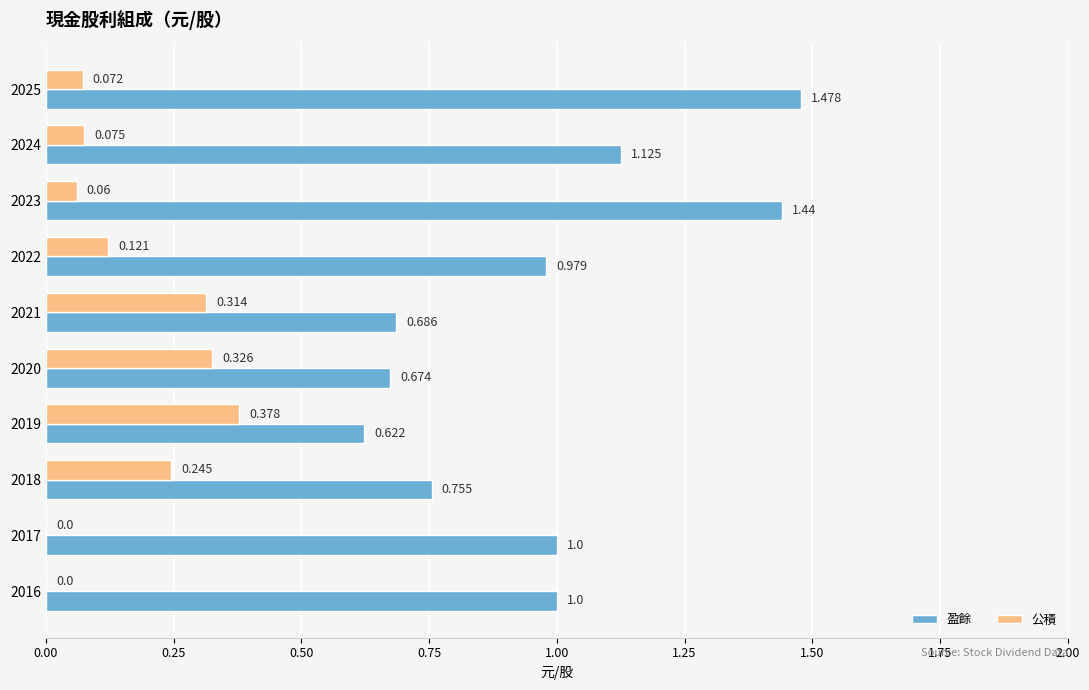

Is the value of 盈餘 at 2020 greater than the value of 公積 at 2023?

Yes